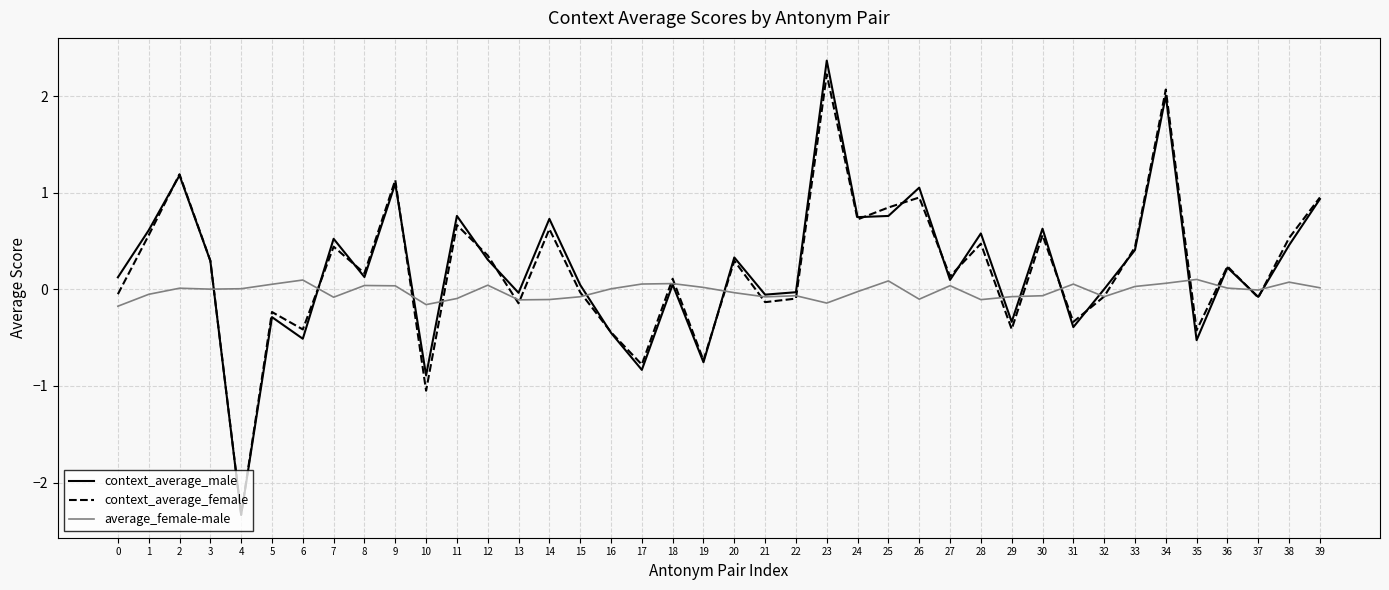

Which series has the widest spread of values?

context_average_male